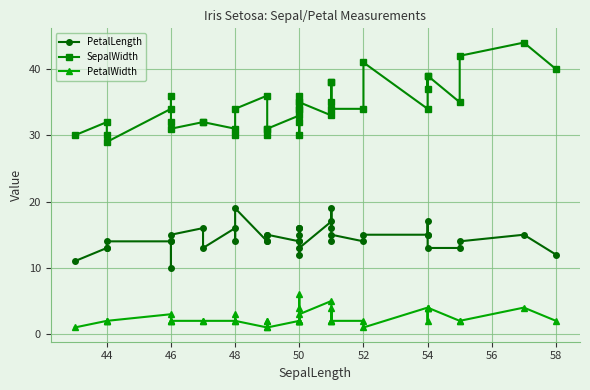

At 46, list the series in order from largest to smallest.

SepalWidth, PetalLength, PetalWidth